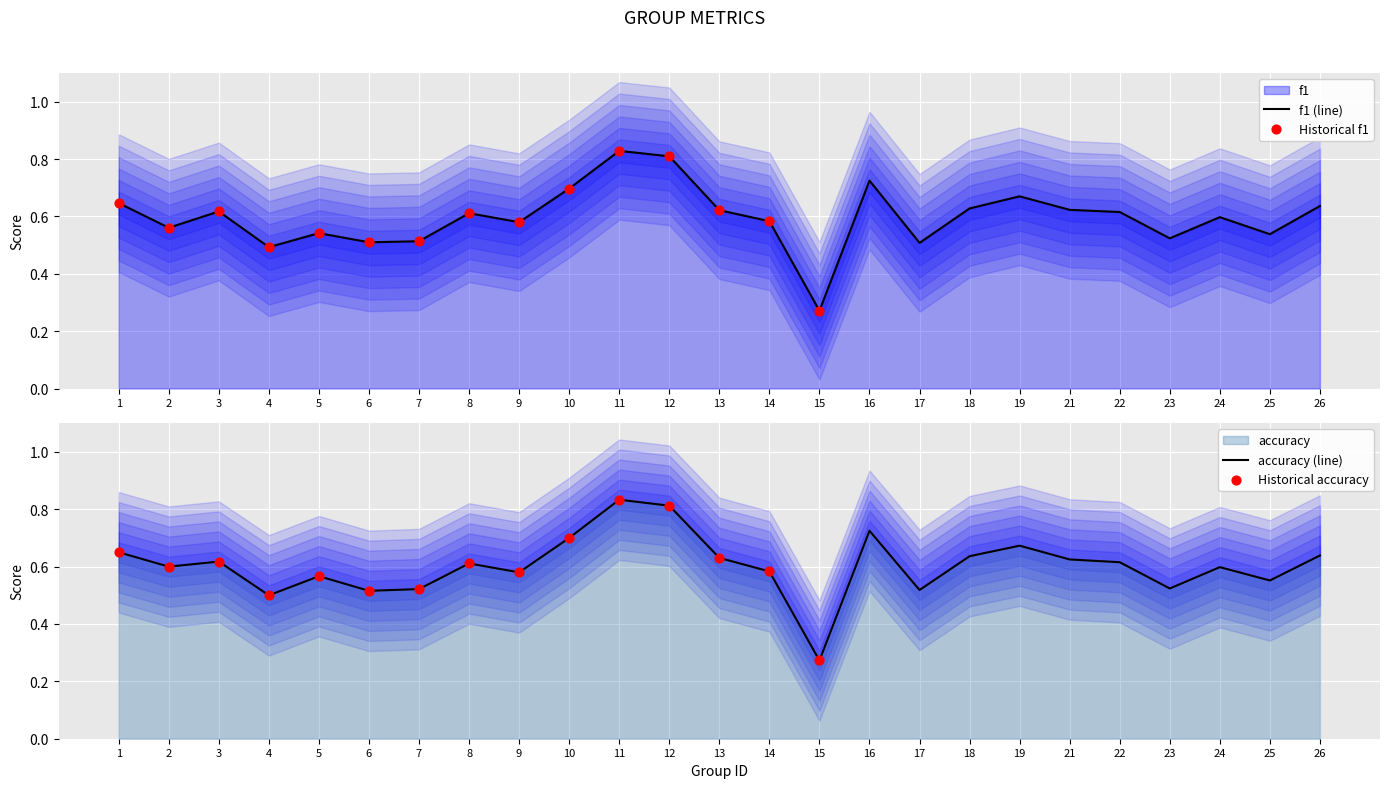

At how many categories does at least one series exceed 0?

25